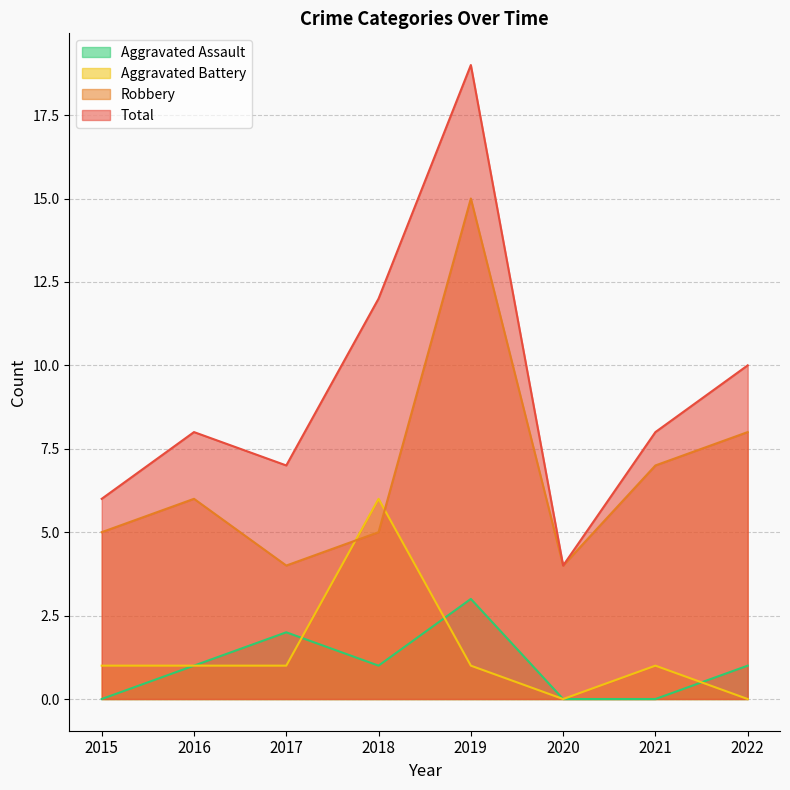

True or false: Total and Aggravated Assault intersect in this chart.

False